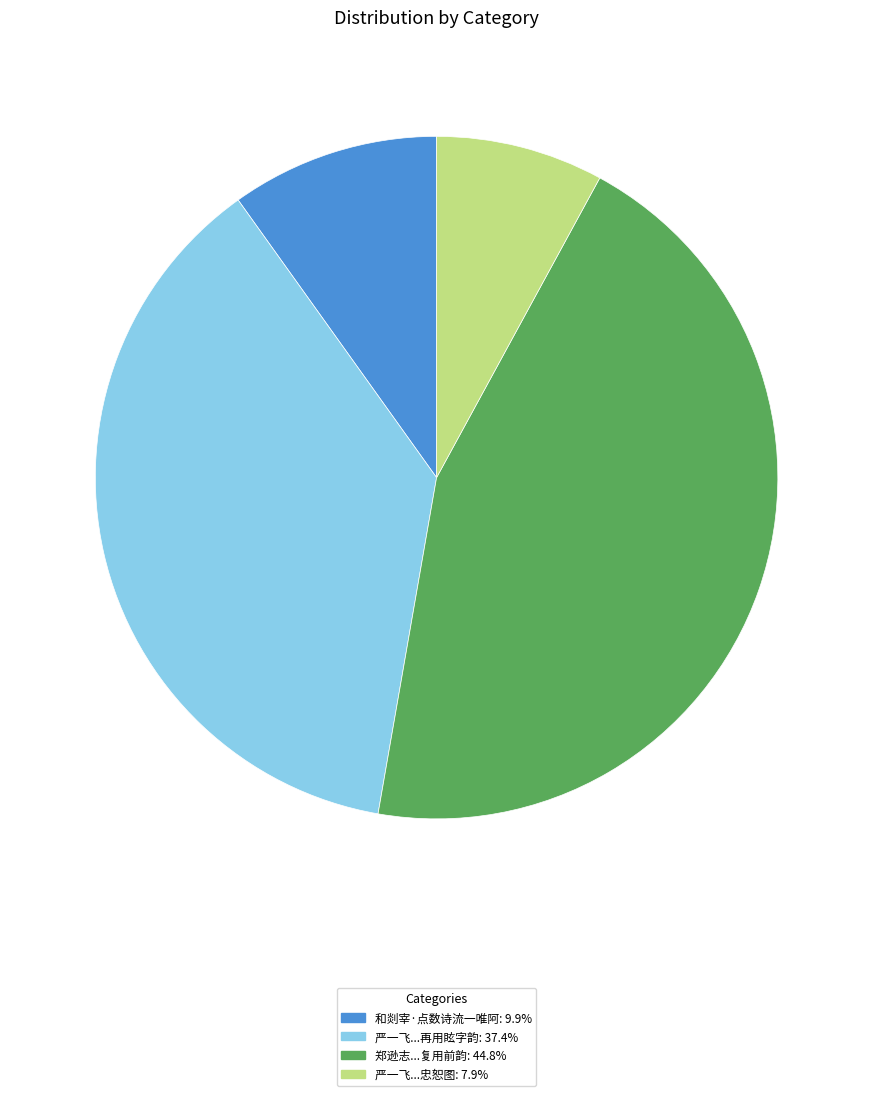

Is there any slice that represents more than half of the pie?

No